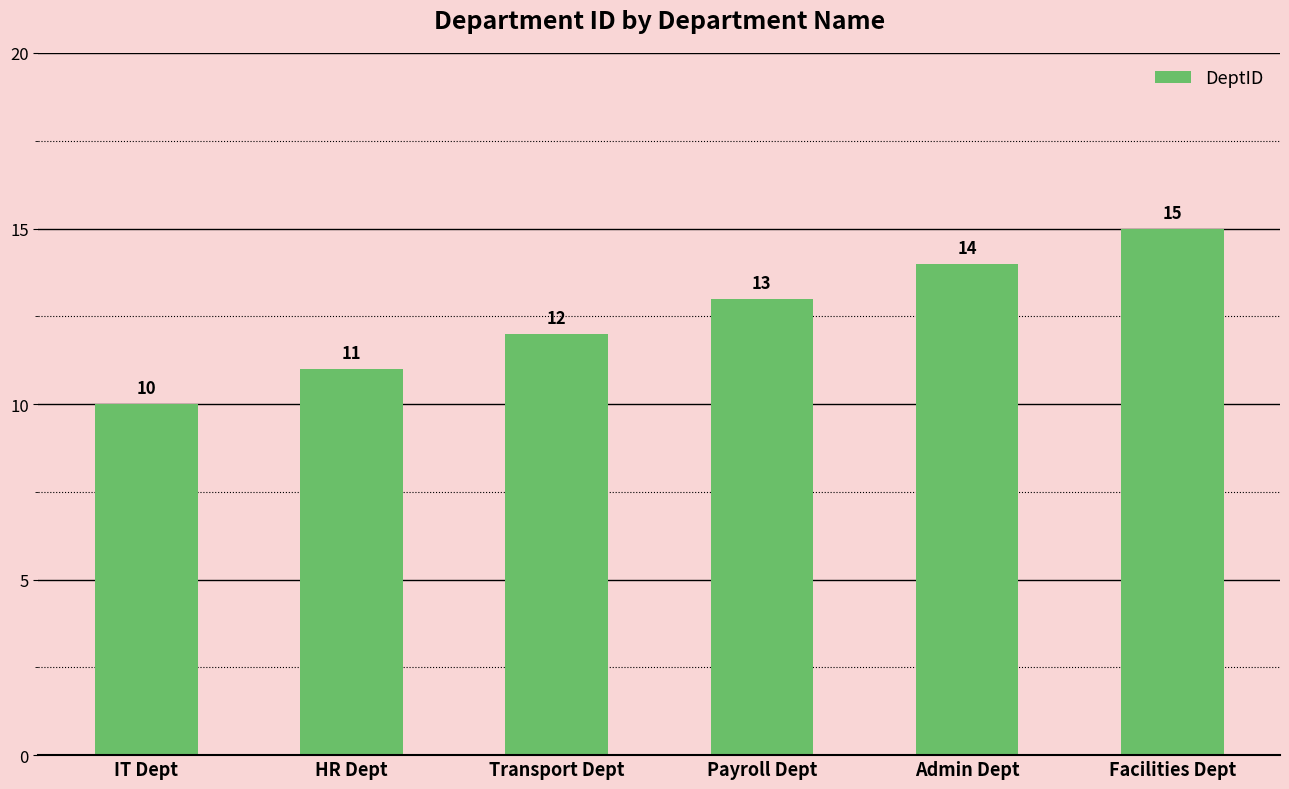

Does the chart contain stacked bars?

No